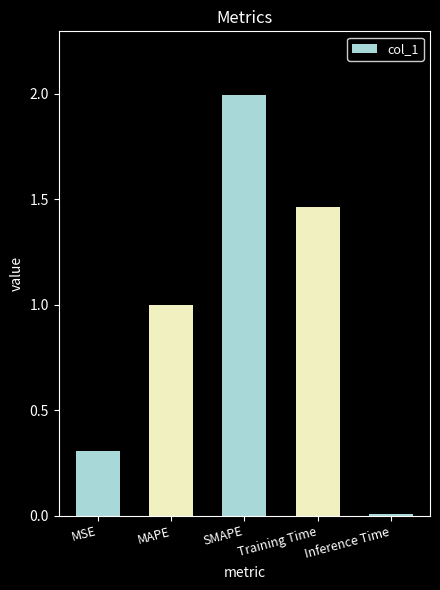

What is the value of the 1st bar from the left?

0.3